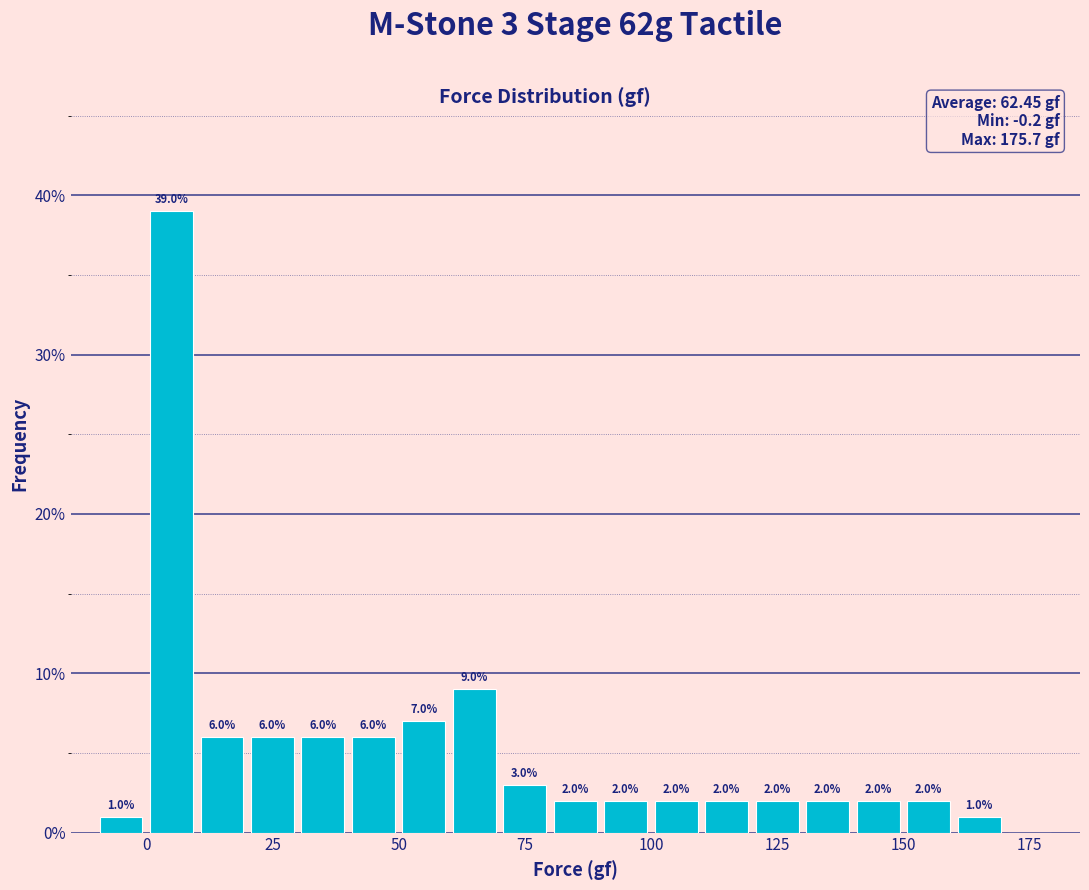

Read against the x-axis, roughly where is the centre of the tallest bar?

5